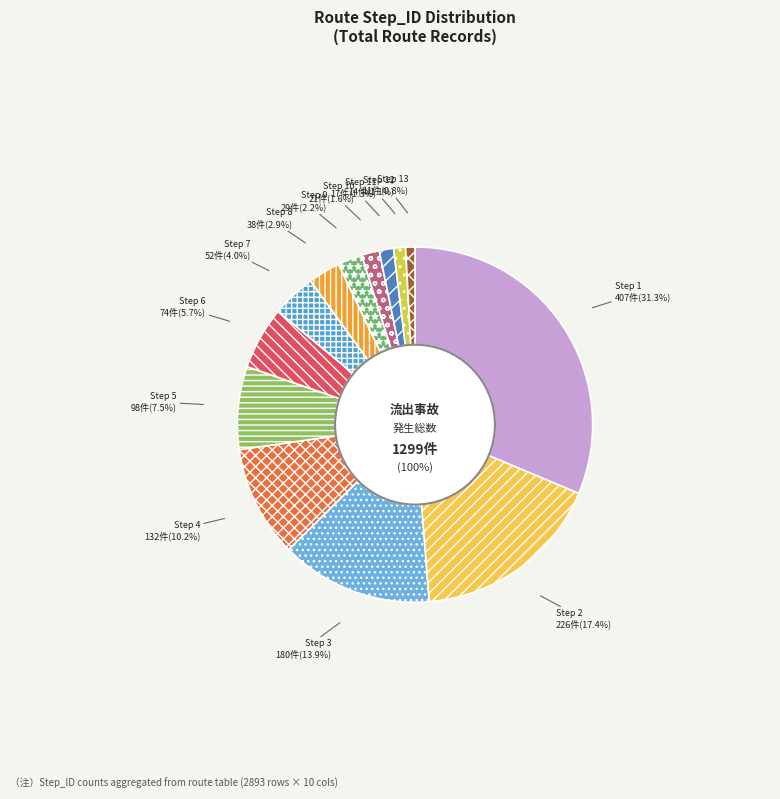

Count the number of slices in the pie.

13